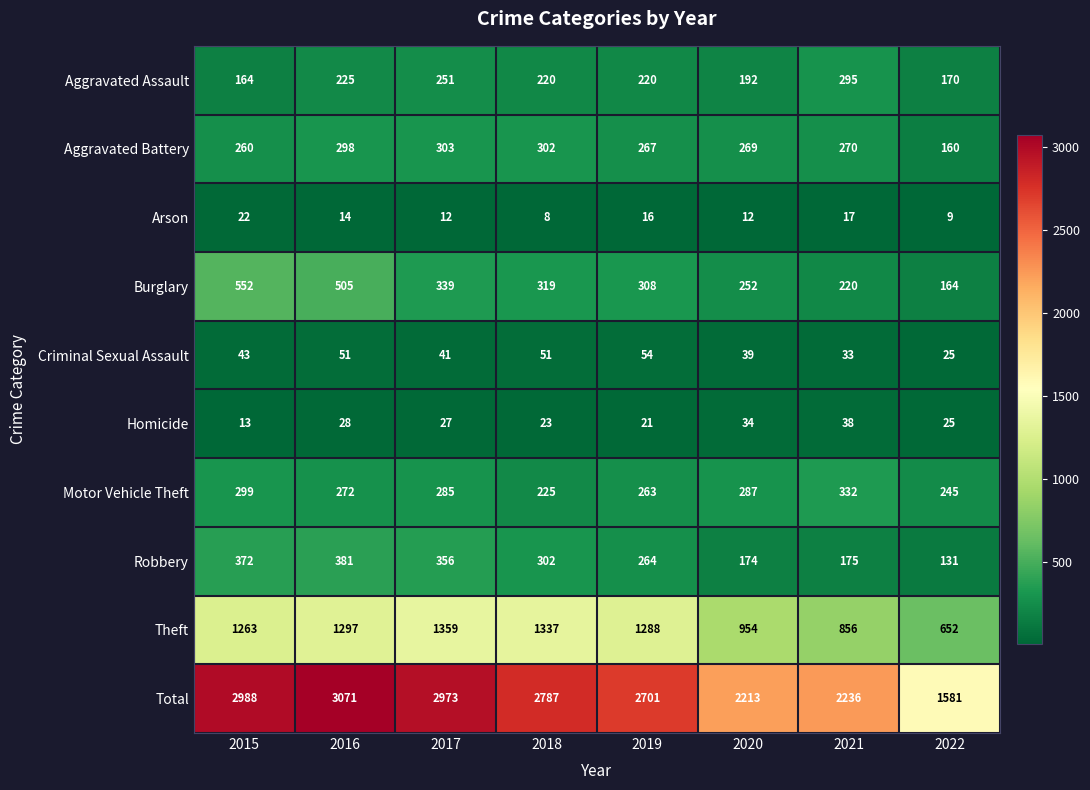

At 2021, list the series in order from smallest to largest.

Arson, Criminal Sexual Assault, Homicide, Robbery, Burglary, Aggravated Battery, Aggravated Assault, Motor Vehicle Theft, Theft, Total